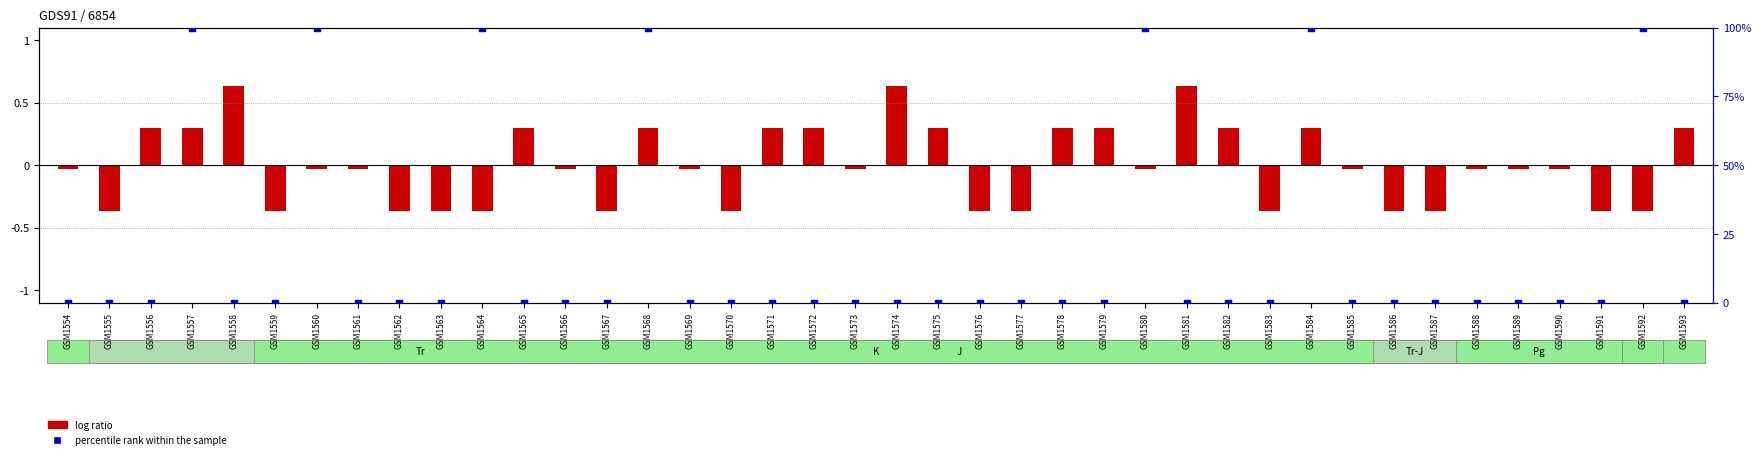

What is the total value across all series at GSM1563?

-0.4